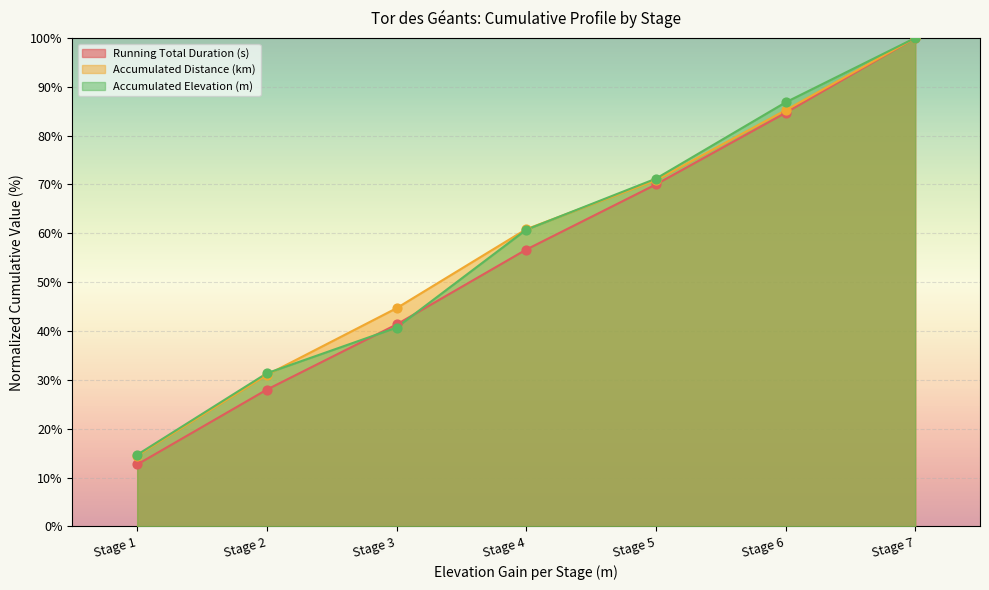

Which series contains the highest Y value?

Running Total Duration (s)